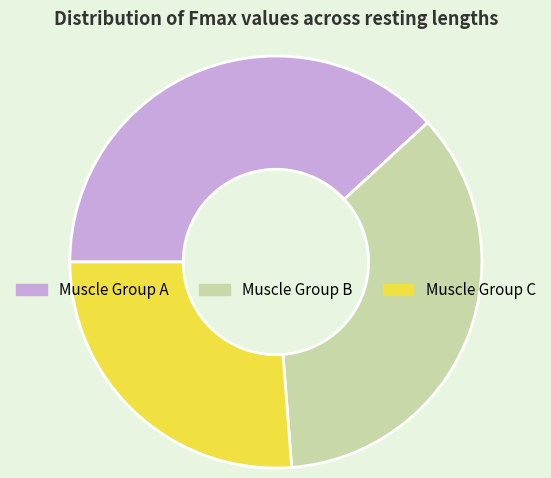

How many segments does this pie chart have?

3